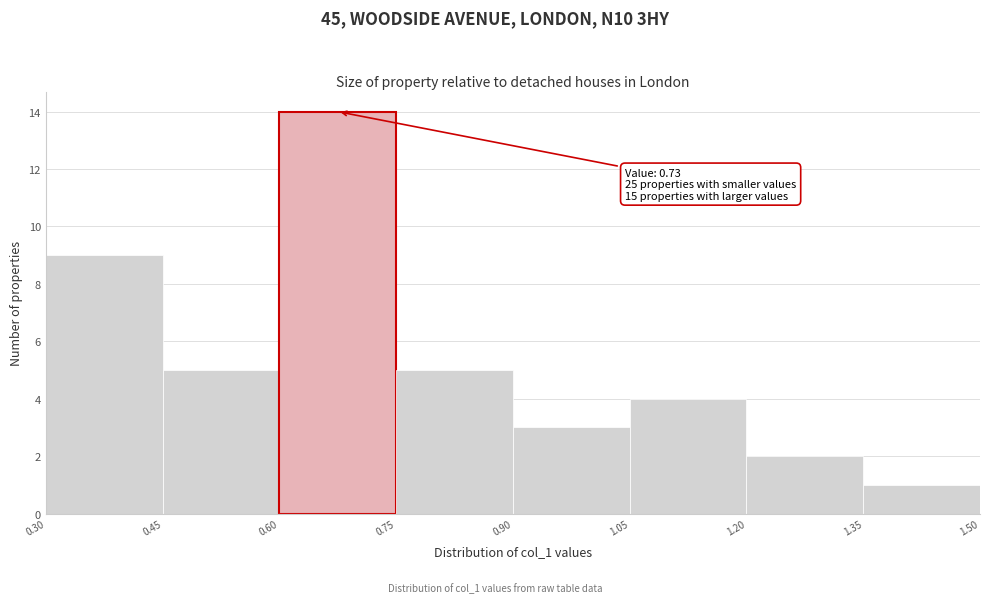

Over which range of the x-axis is the bar tallest?

0.60 to 0.75